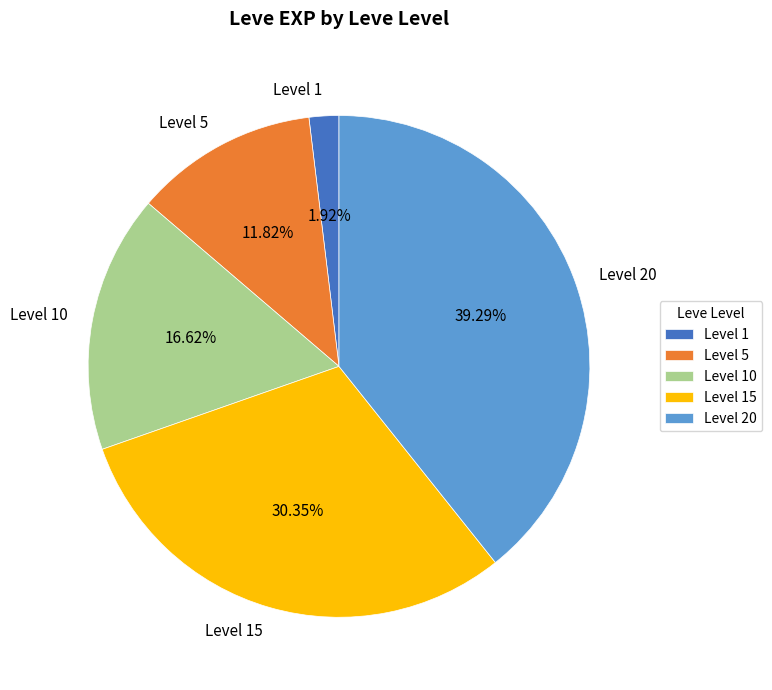

Which slice is the largest?

Level 20